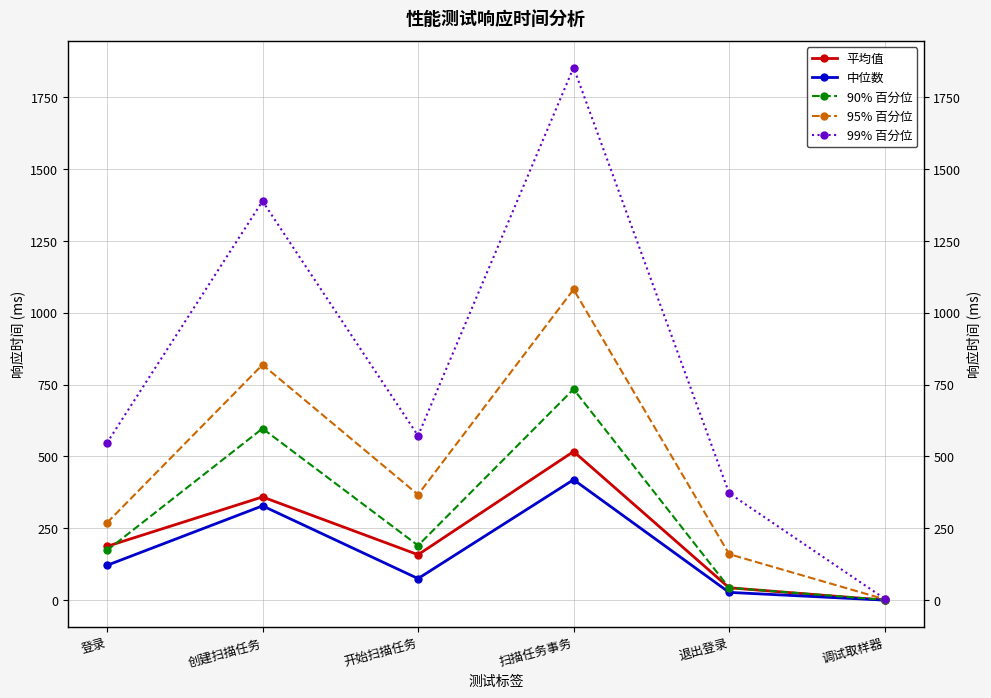

Which series has the largest total across all categories?

99% 百分位